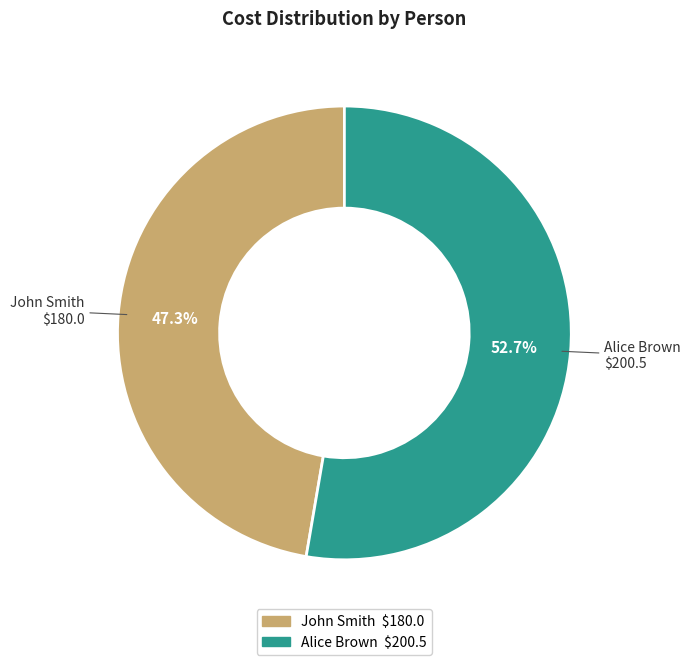

The John Smith slice represents 39% of the pie. True or false?

False